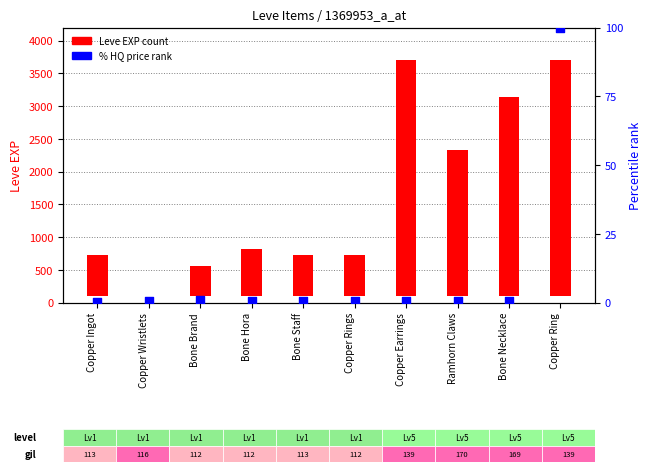

Is the value of % HQ Price rank at Copper Wristlets greater than the value of Leve EXP at Ramhorn Claws?

No